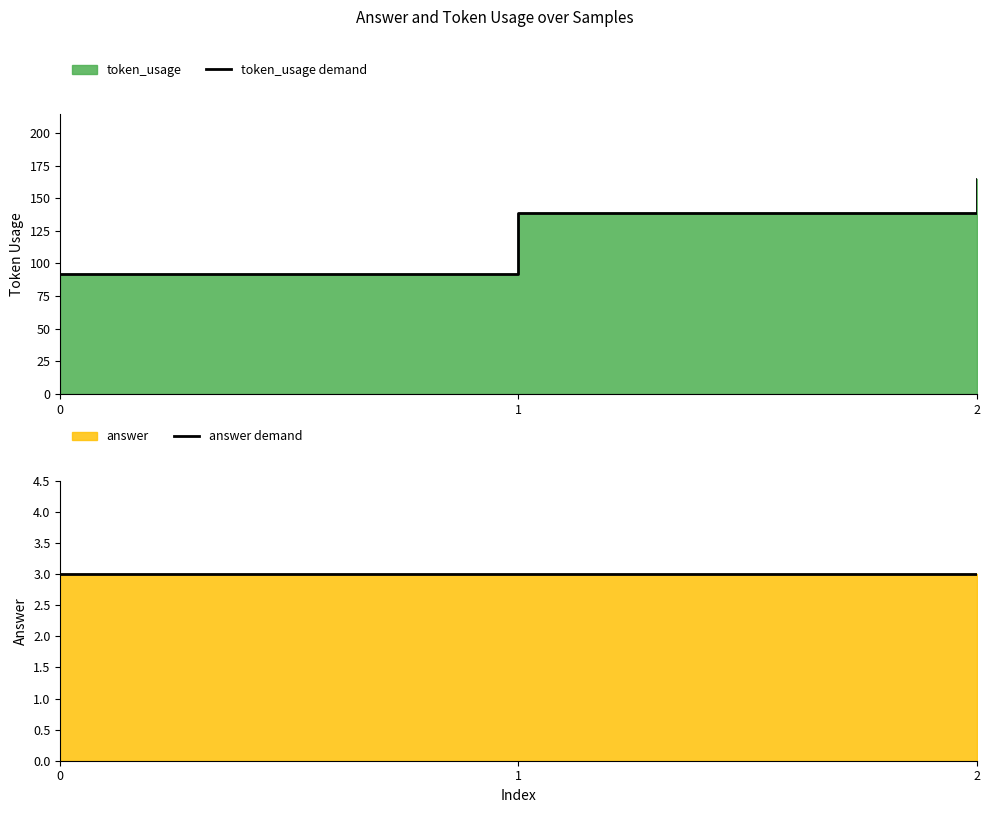

Reading right to left, what are all the values shown in this chart?

token_usage demand: 165	139	92
answer demand: 3	3	3